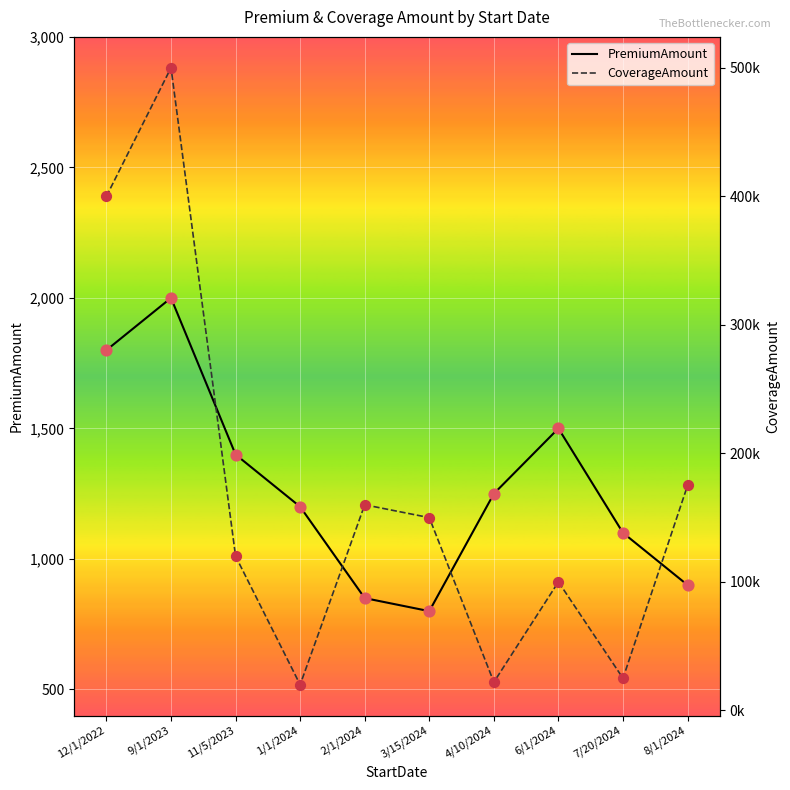

At how many categories does at least one series exceed 467544?

1